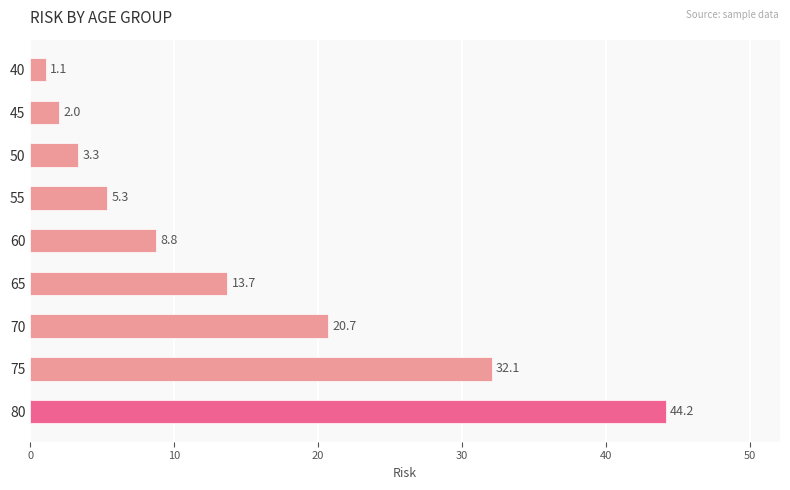

The value at 60 is 8.8. True or false?

True